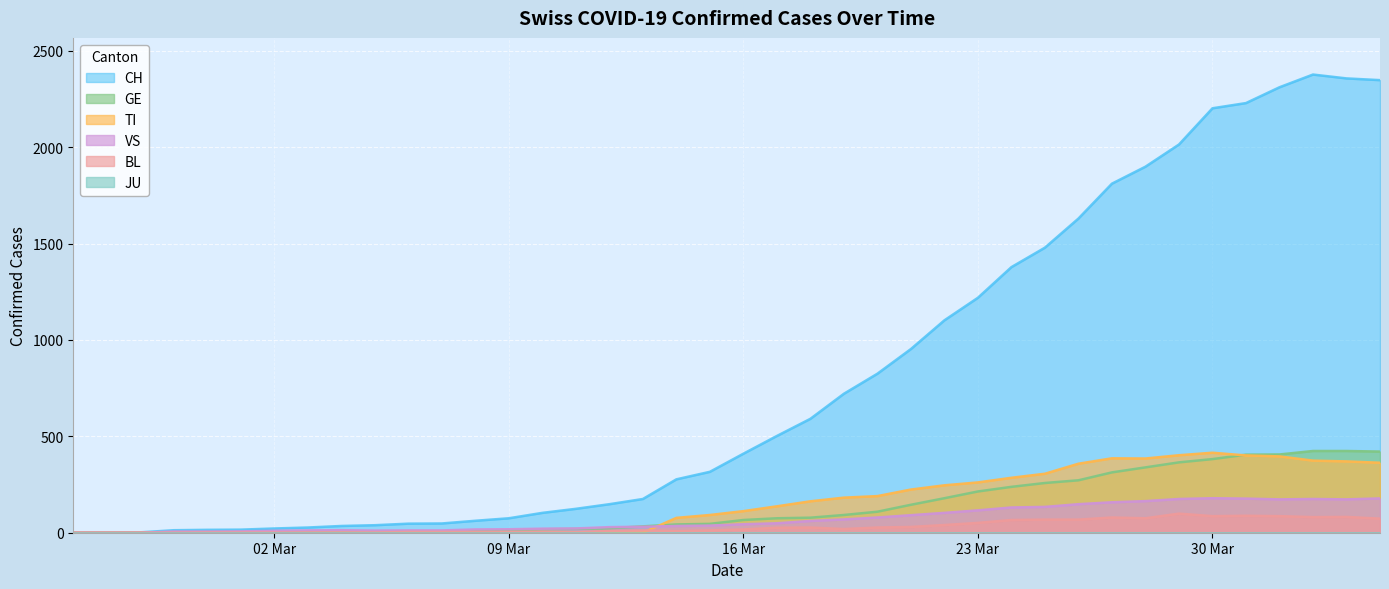

Is the value of VS at 2020-03-26 greater than the value of CH at 2020-02-26?

Yes